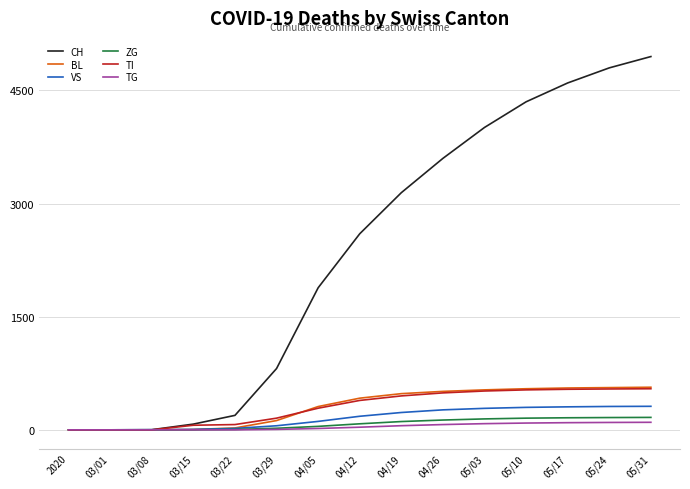

Is the value of ZG at 03/08 greater than the value of BL at 05/31?

No